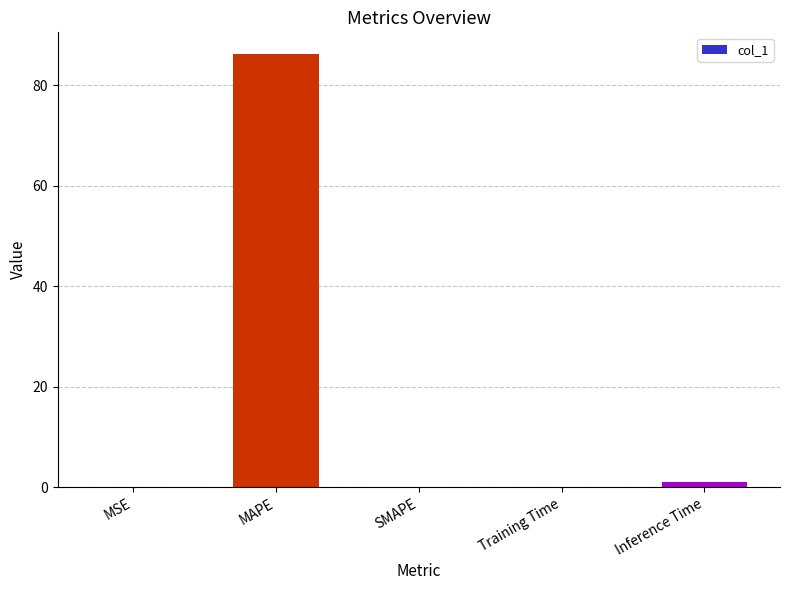

What value does the data have at MAPE?

86.2